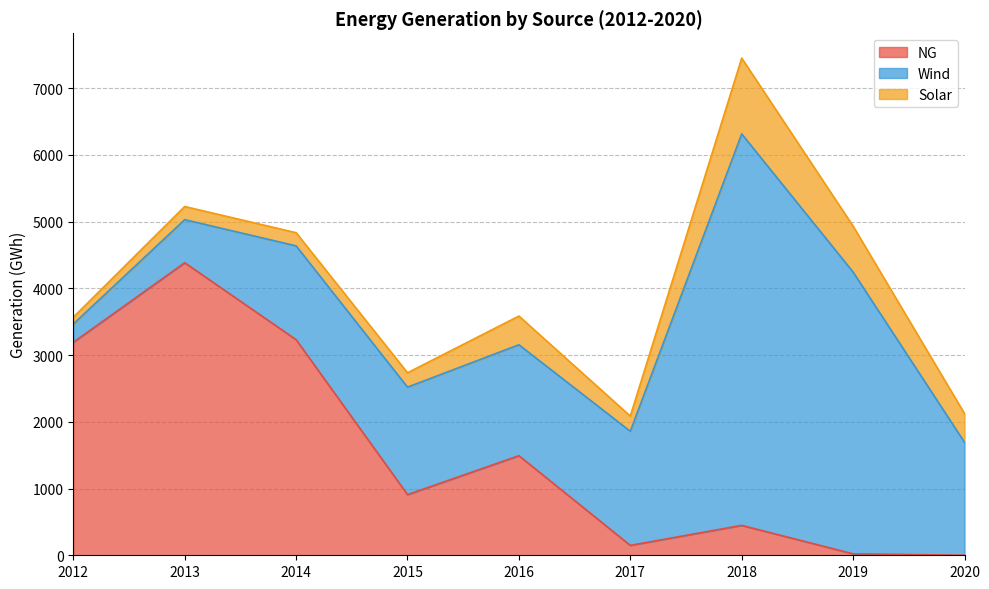

Between 2014 and 2018, which series saw the biggest shift?

Wind